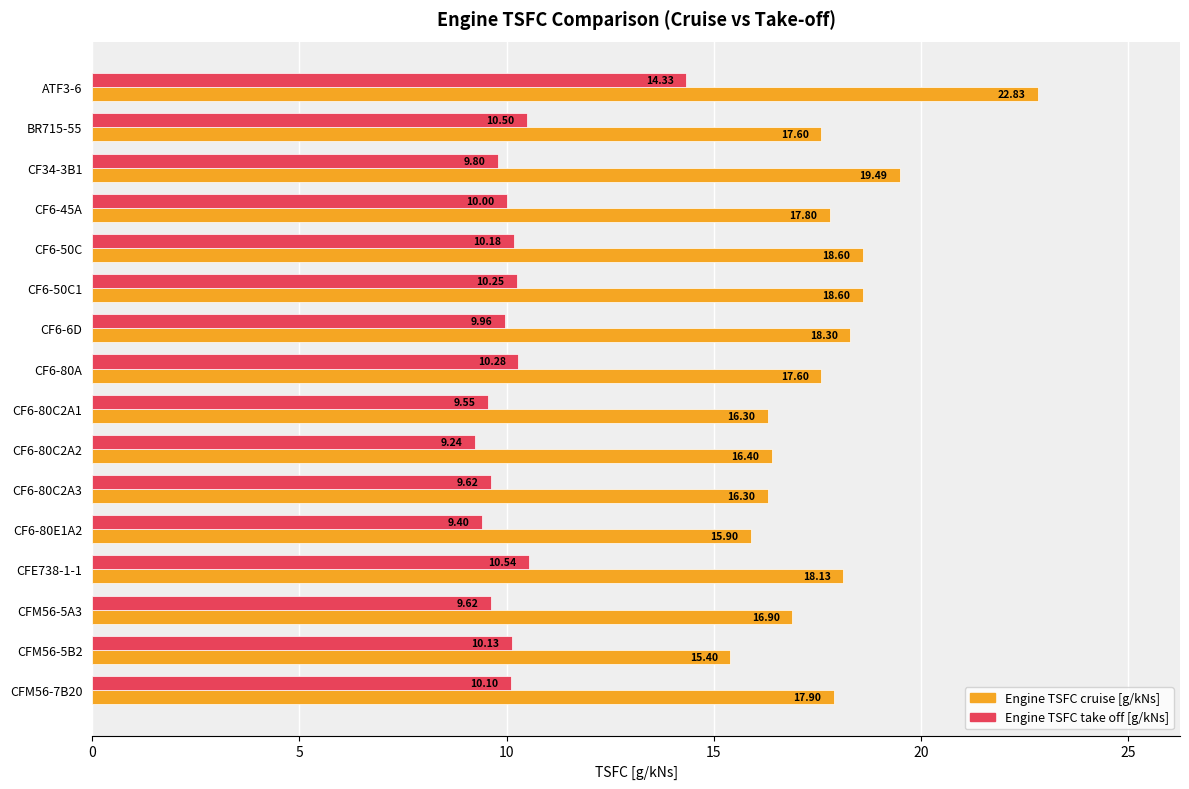

Is the value of Engine TSFC take off [g/kNs] at CFM56-5A3 greater than the value of Engine TSFC cruise [g/kNs] at CFM56-5A3?

No